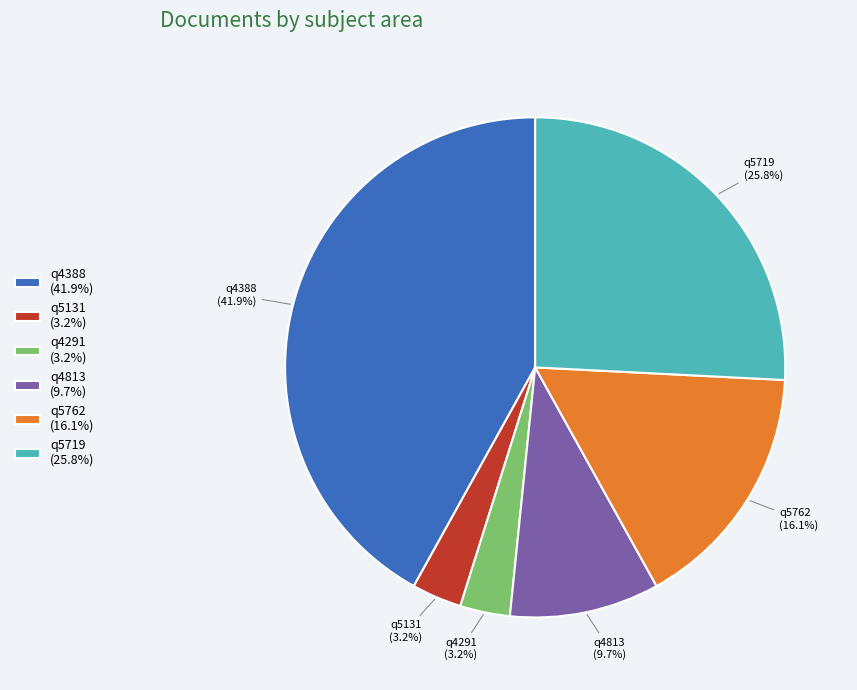

True or false: q4291 accounts for 15% of the total.

False